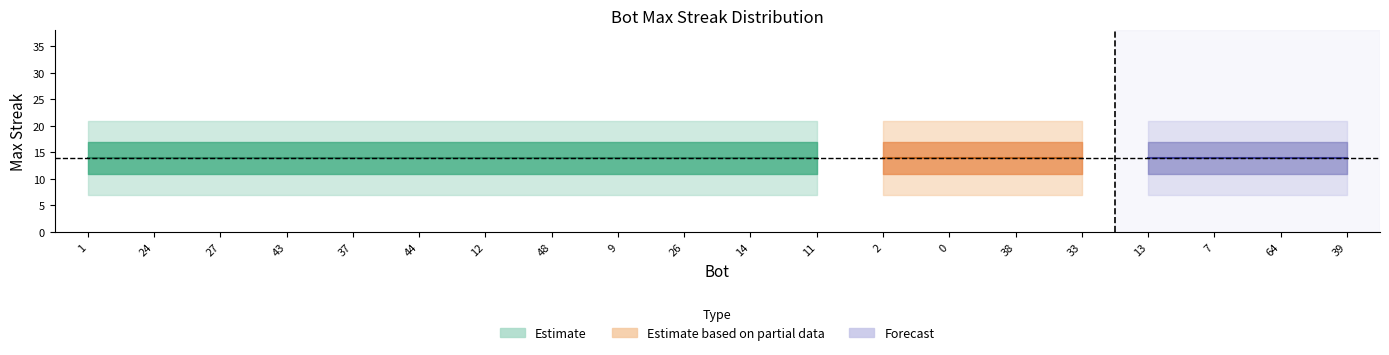

What is the difference between the second highest and second lowest values?

15